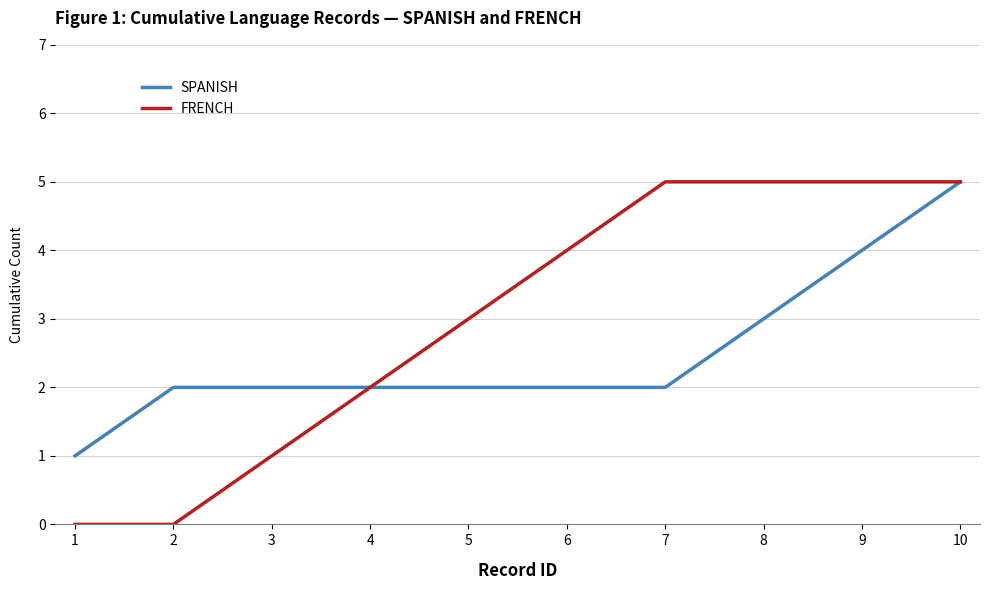

Rank the series by their average value, from lowest to highest.

SPANISH, FRENCH